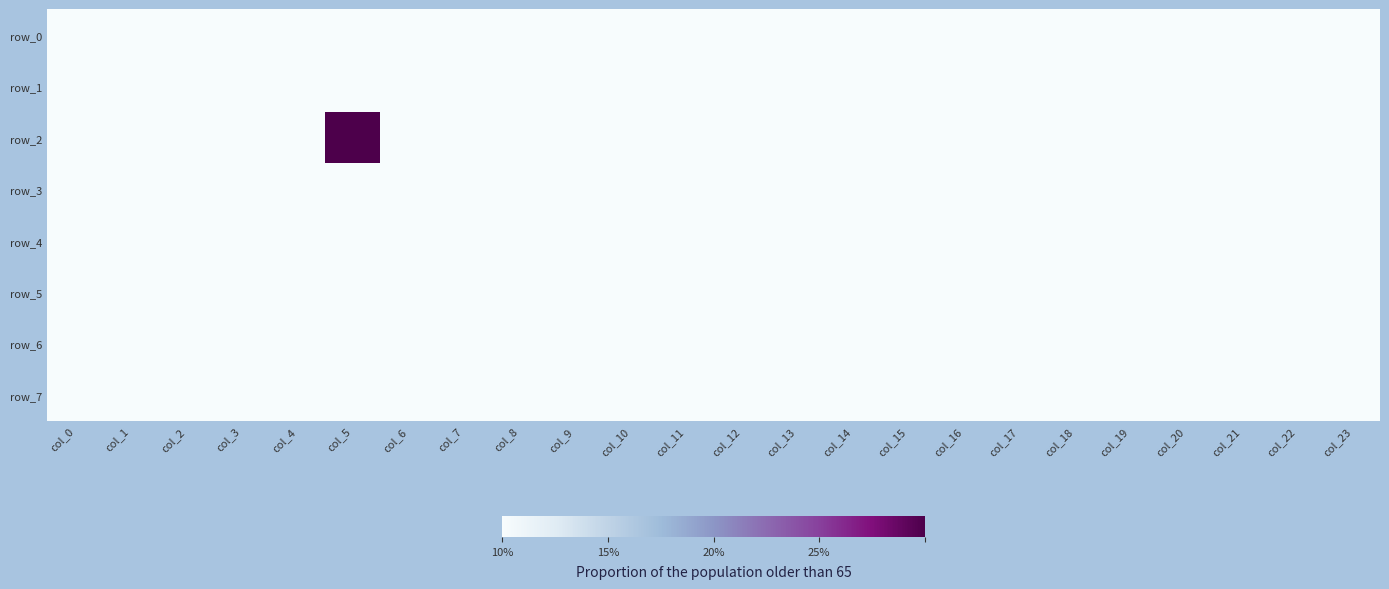

Reading right to left, what are all the values shown in this chart?

row_0: col_23=0	col_22=0	col_21=0	col_20=0	col_19=0	col_18=0	col_17=0	col_16=0	col_15=0	col_14=0	col_13=0	col_12=0	col_11=0	col_10=0	col_9=0	col_8=0	col_7=0	col_6=0	col_5=0	col_4=0	col_3=0	col_2=0	col_1=0	col_0=0
row_1: col_23=0	col_22=0	col_21=0	col_20=0	col_19=0	col_18=0	col_17=0	col_16=0	col_15=0	col_14=0	col_13=0	col_12=0	col_11=0	col_10=0	col_9=0	col_8=0	col_7=0	col_6=0	col_5=0	col_4=0	col_3=0	col_2=0	col_1=0	col_0=0
row_2: col_23=0	col_22=0	col_21=0	col_20=0	col_19=0	col_18=0	col_17=0	col_16=0	col_15=0	col_14=0	col_13=0	col_12=0	col_11=0	col_10=0	col_9=0	col_8=0	col_7=0	col_6=0	col_5=1	col_4=0	col_3=0	col_2=0	col_1=0	col_0=0
row_3: col_23=0	col_22=0	col_21=0	col_20=0	col_19=0	col_18=0	col_17=0	col_16=0	col_15=0	col_14=0	col_13=0	col_12=0	col_11=0	col_10=0	col_9=0	col_8=0	col_7=0	col_6=0	col_5=0	col_4=0	col_3=0	col_2=0	col_1=0	col_0=0
row_4: col_23=0	col_22=0	col_21=0	col_20=0	col_19=0	col_18=0	col_17=0	col_16=0	col_15=0	col_14=0	col_13=0	col_12=0	col_11=0	col_10=0	col_9=0	col_8=0	col_7=0	col_6=0	col_5=0	col_4=0	col_3=0	col_2=0	col_1=0	col_0=0
row_5: col_23=0	col_22=0	col_21=0	col_20=0	col_19=0	col_18=0	col_17=0	col_16=0	col_15=0	col_14=0	col_13=0	col_12=0	col_11=0	col_10=0	col_9=0	col_8=0	col_7=0	col_6=0	col_5=0	col_4=0	col_3=0	col_2=0	col_1=0	col_0=0
row_6: col_23=0	col_22=0	col_21=0	col_20=0	col_19=0	col_18=0	col_17=0	col_16=0	col_15=0	col_14=0	col_13=0	col_12=0	col_11=0	col_10=0	col_9=0	col_8=0	col_7=0	col_6=0	col_5=0	col_4=0	col_3=0	col_2=0	col_1=0	col_0=0
row_7: col_23=0	col_22=0	col_21=0	col_20=0	col_19=0	col_18=0	col_17=0	col_16=0	col_15=0	col_14=0	col_13=0	col_12=0	col_11=0	col_10=0	col_9=0	col_8=0	col_7=0	col_6=0	col_5=0	col_4=0	col_3=0	col_2=0	col_1=0	col_0=0